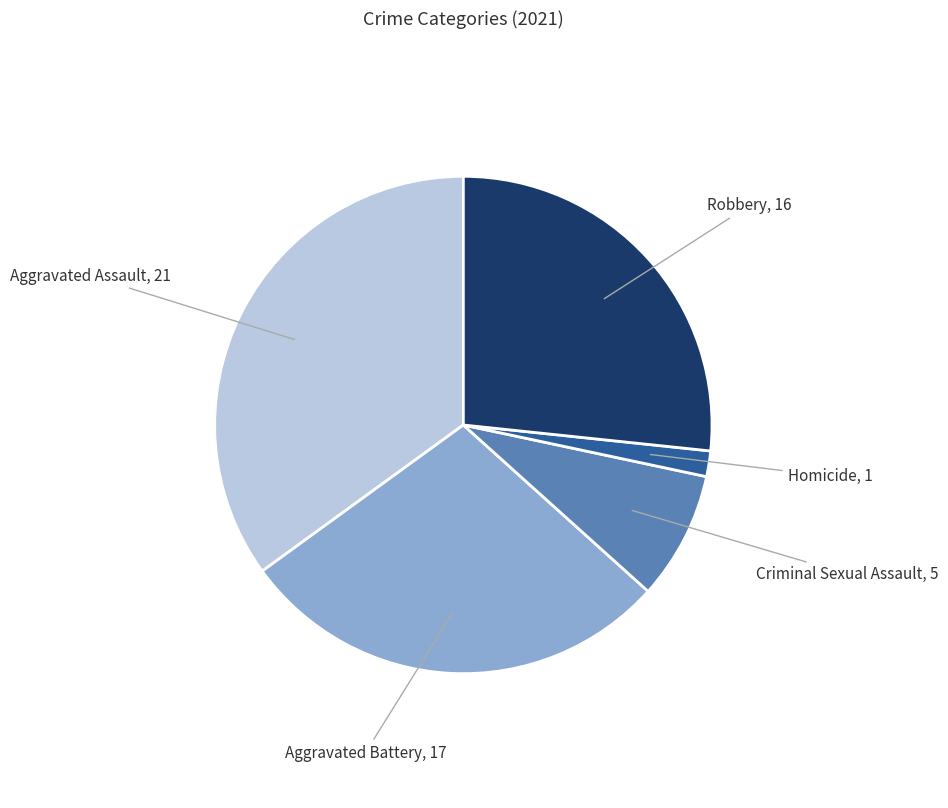

Is there any slice that represents more than half of the pie?

No